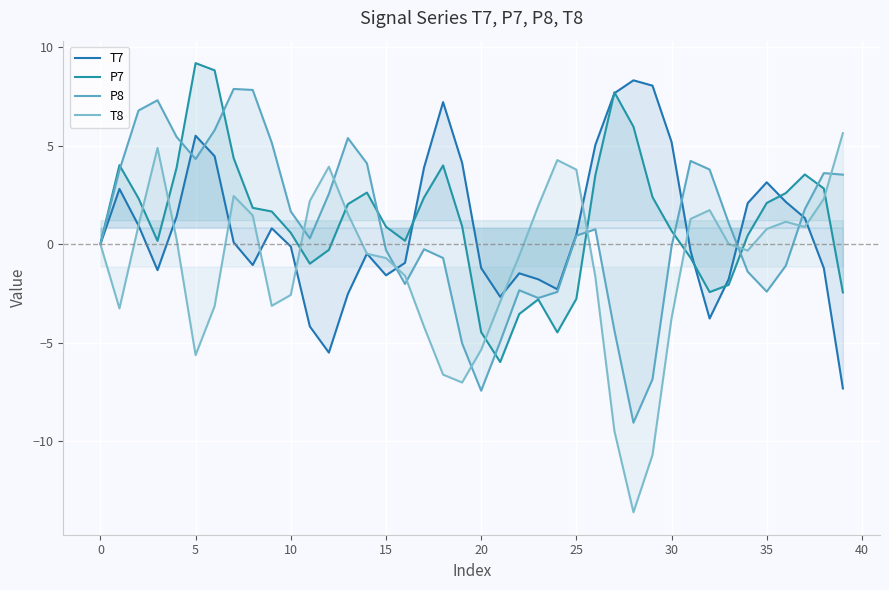

Rank the series at 35 from lowest to highest value.

P8, T8, P7, T7